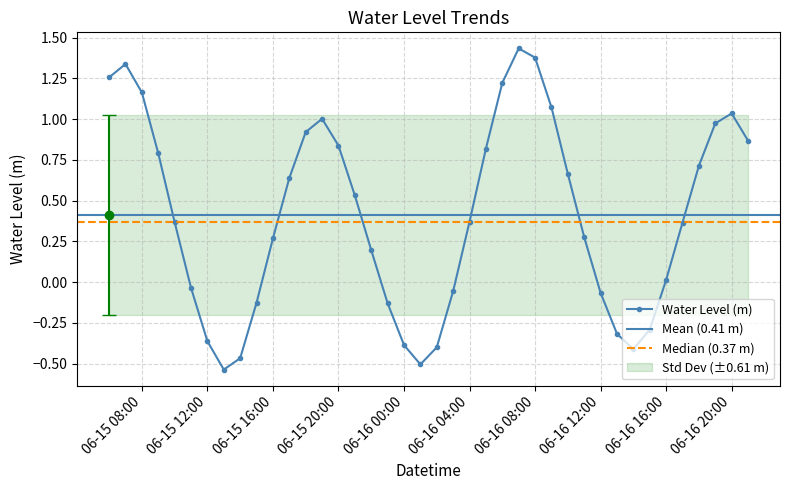

How many values are below 0?

14